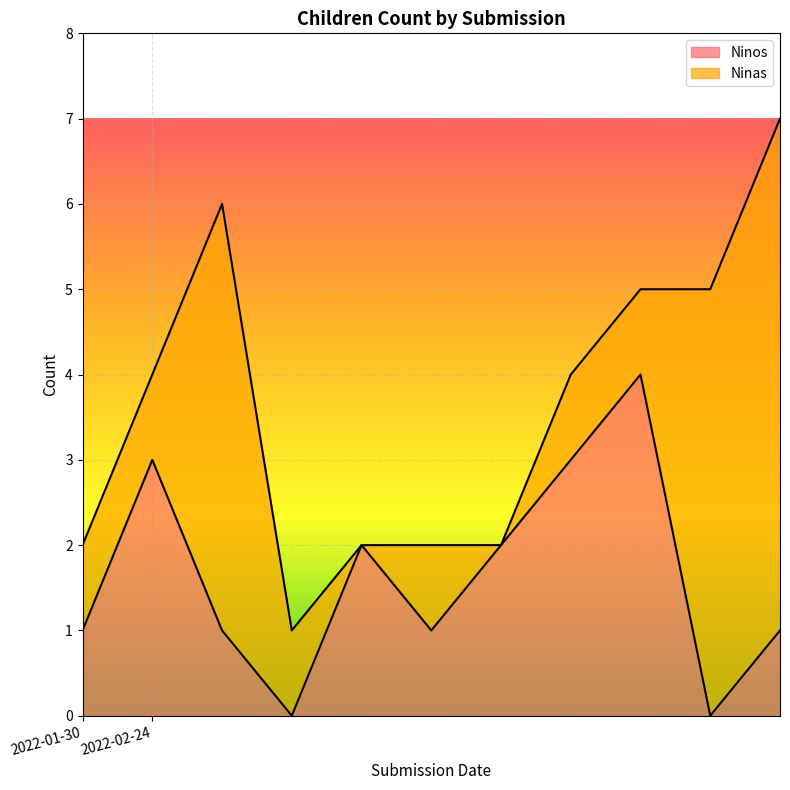

What is the maximum value for Ninos?

4